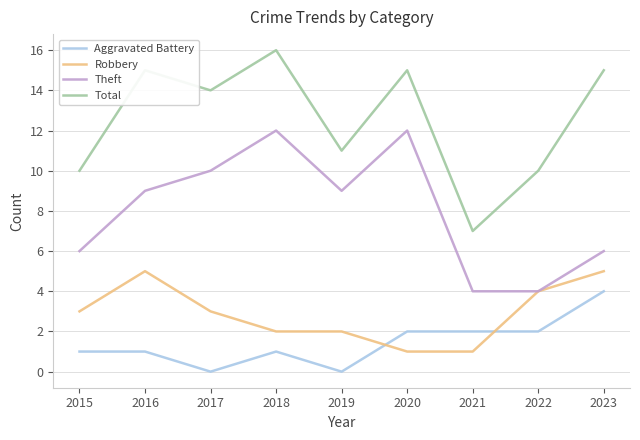

At 2019, list the series in order from largest to smallest.

Total, Theft, Robbery, Aggravated Battery